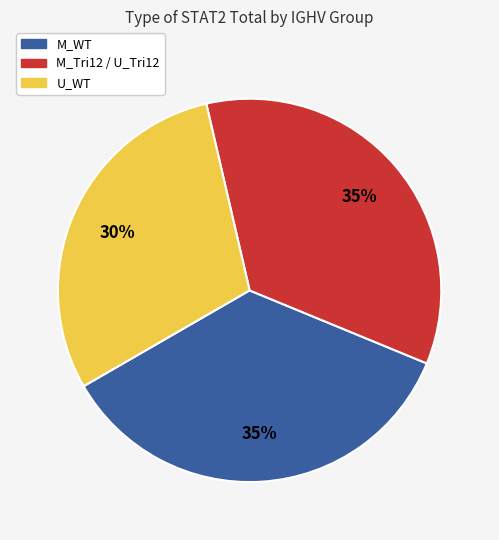

True or false: M_Tri12 / U_Tri12 accounts for 35% of the total.

True